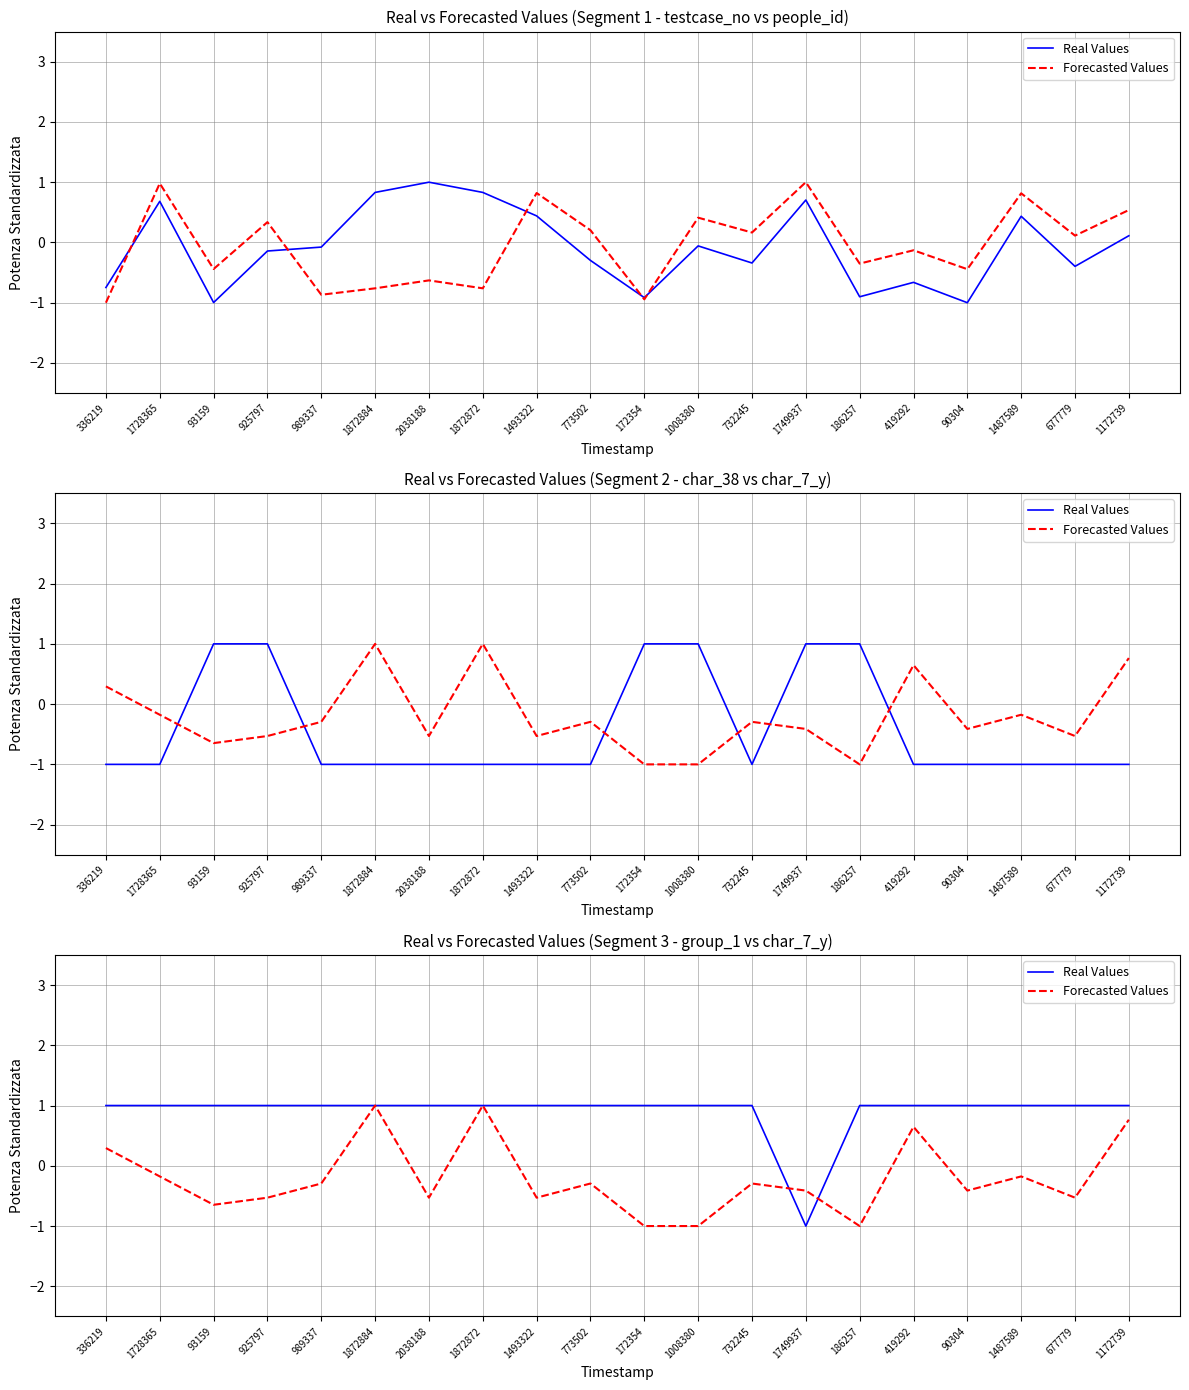

Rank the series at 186257 from highest to lowest value.

Real Values, Forecasted Values